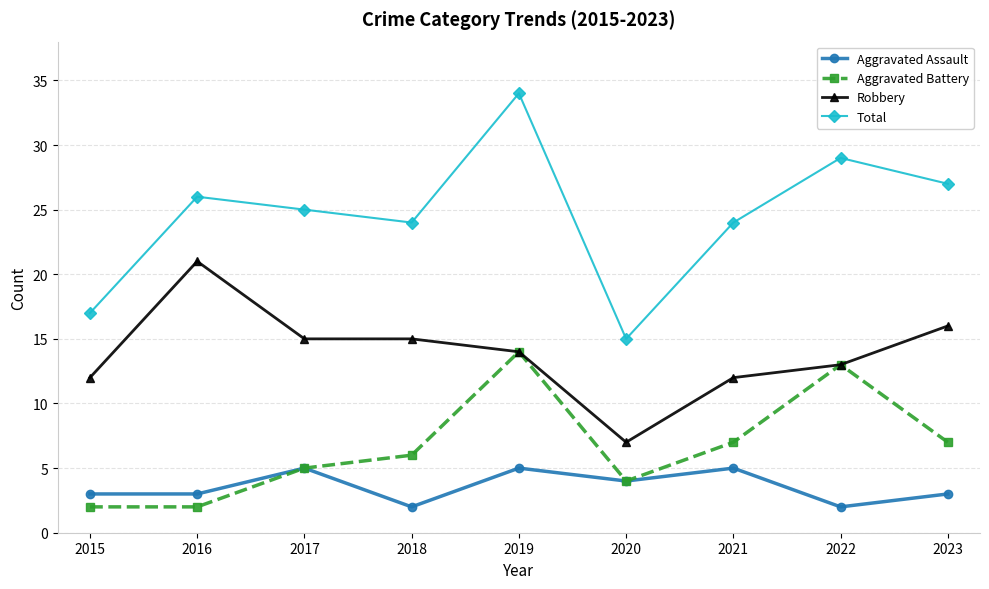

What is the difference between the highest and lowest values at 2018?

22